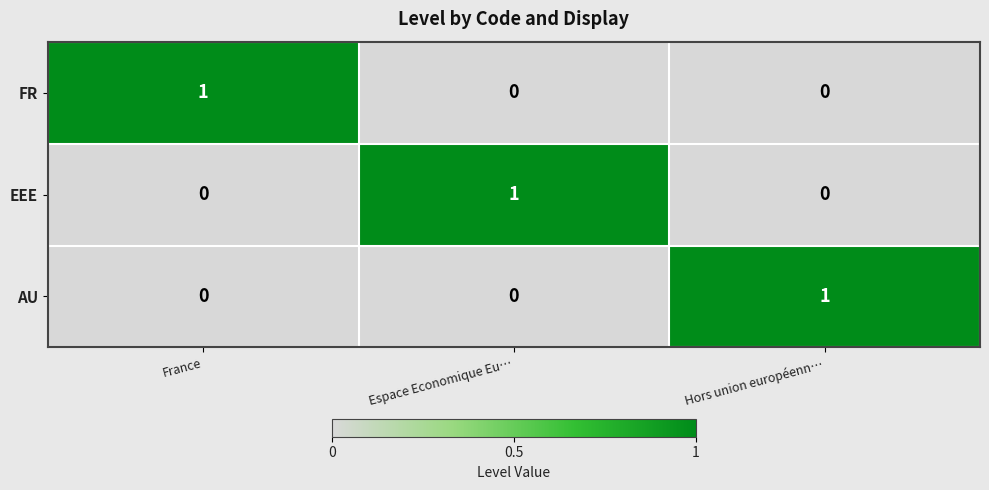

At which label does EEE reach its peak?

Espace Economique Eu…